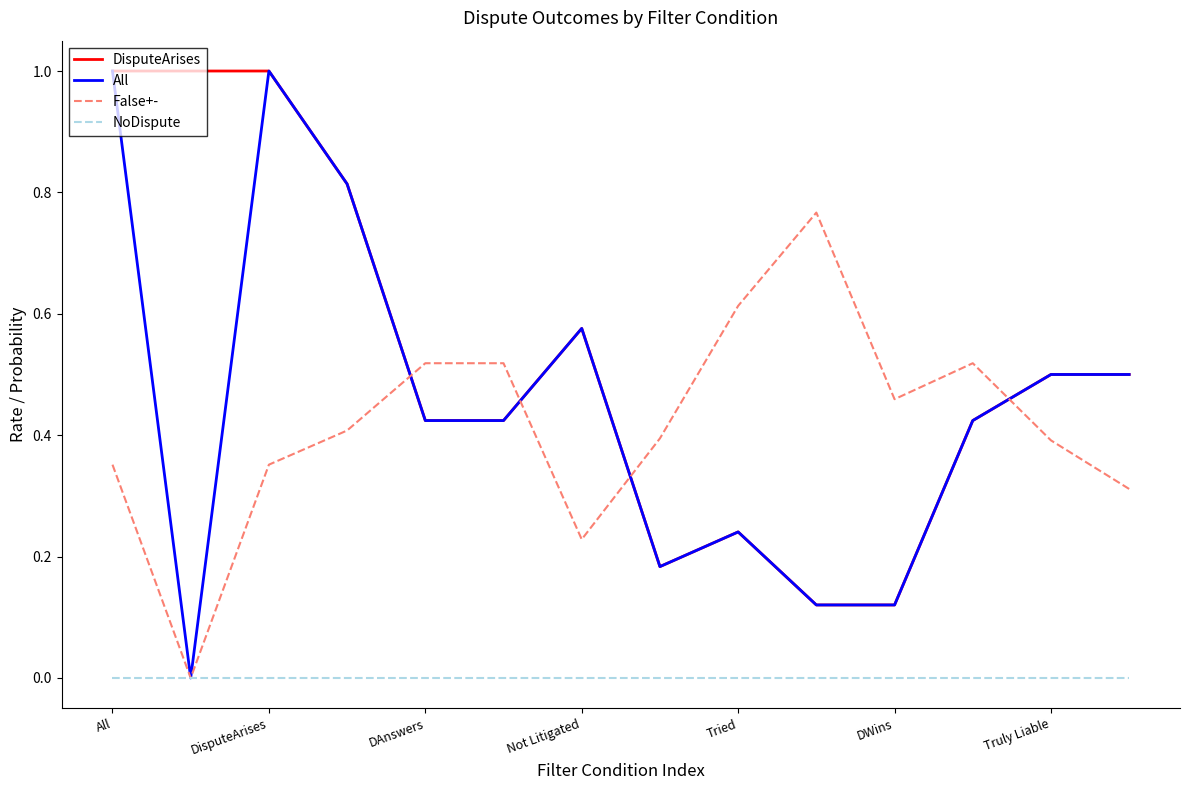

What are all the series names shown in the legend?

DisputeArises, All, False+-, NoDispute